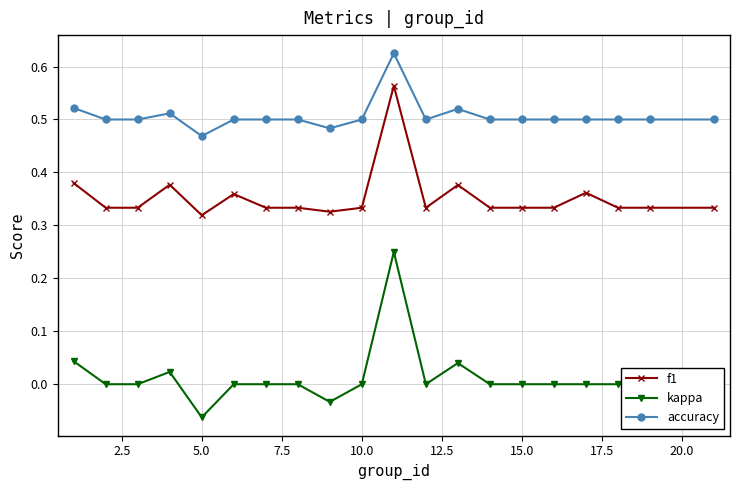

What is the sum of all f1 values?

7.1